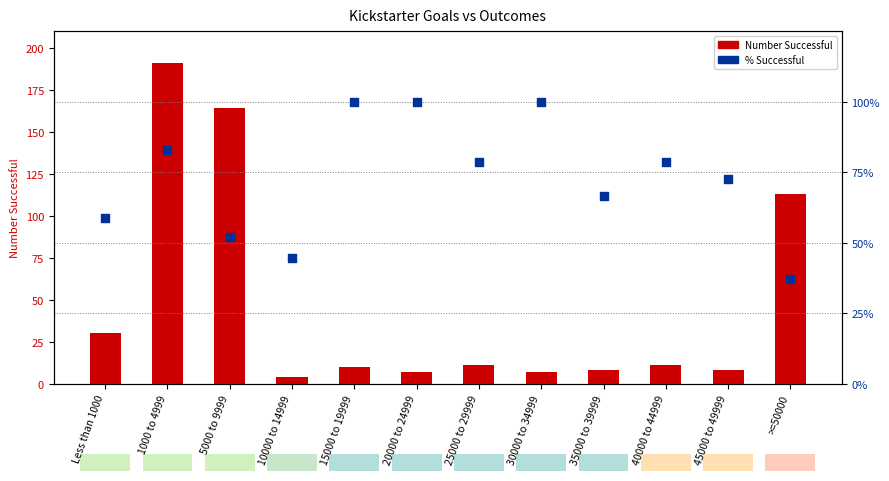

At how many categories does at least one series exceed 165?

1